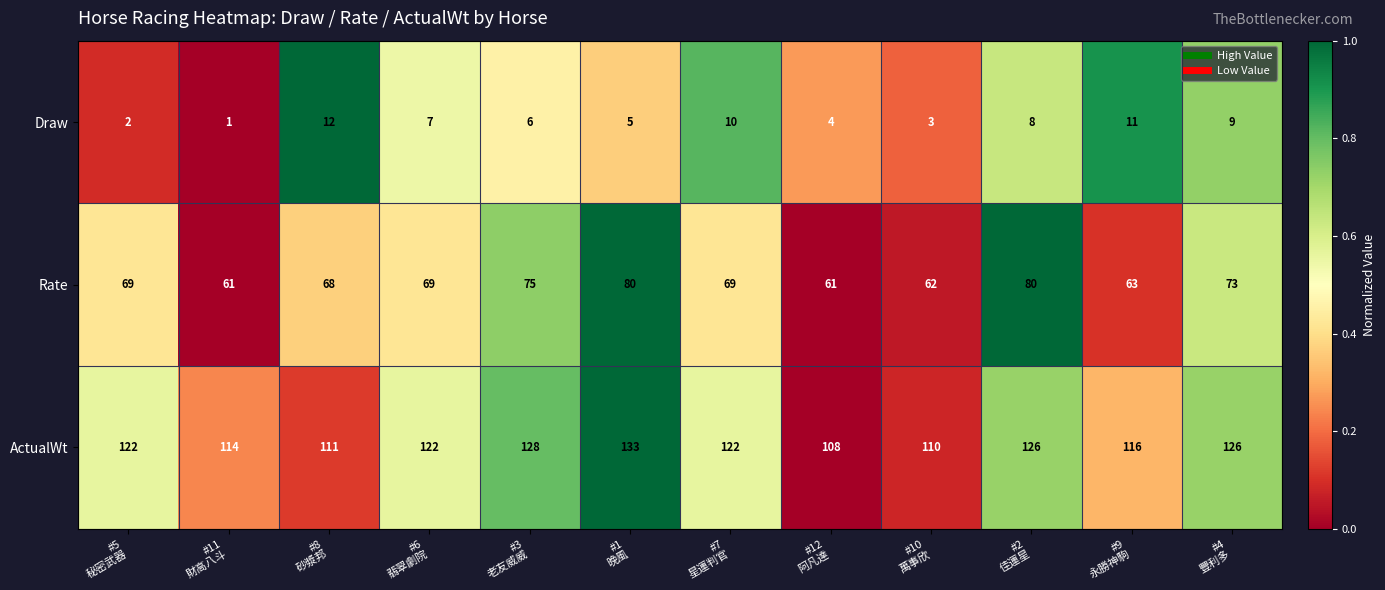

Which series has the widest spread of values?

ActualWt